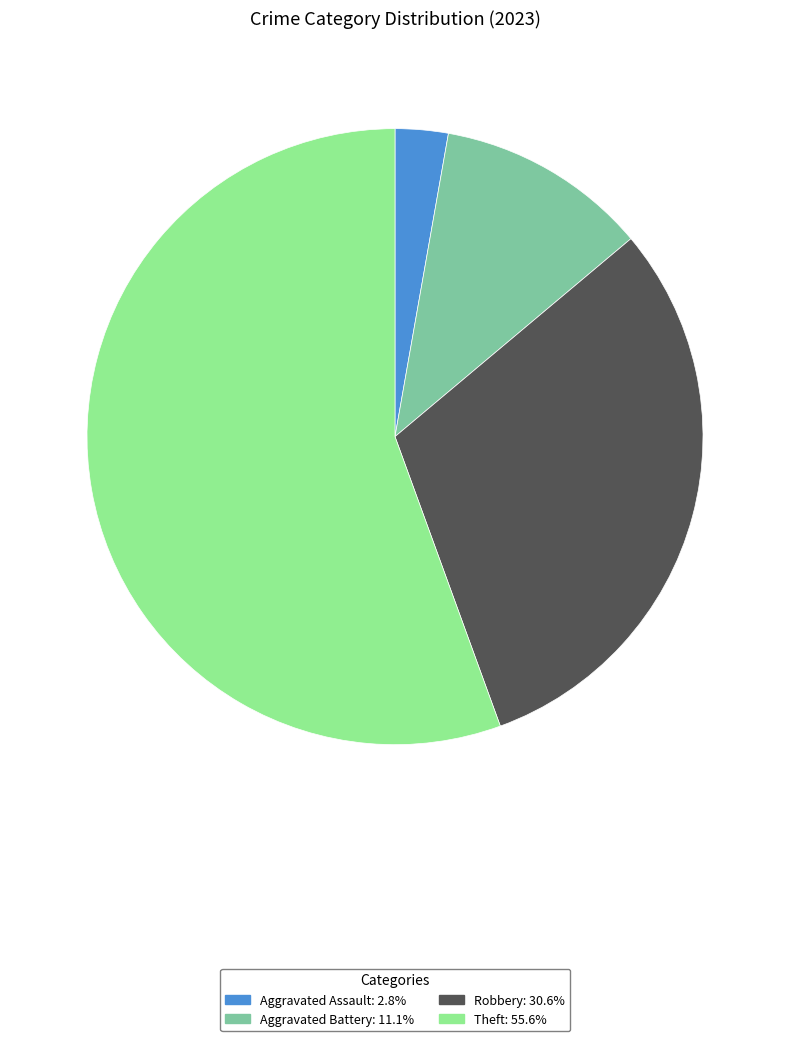

Does any single category account for the majority?

Yes